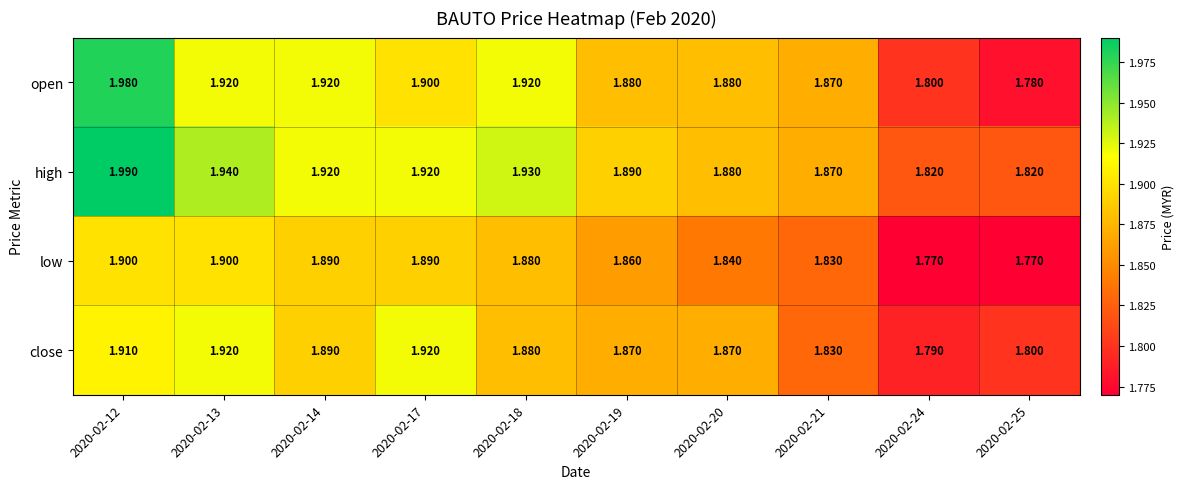

Rank the series at 2020-02-19 from lowest to highest value.

low, close, open, high